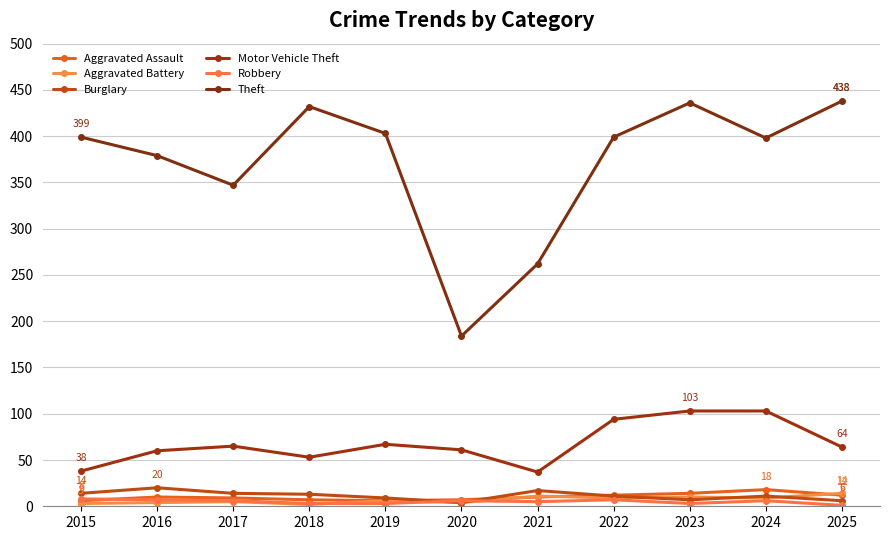

Reading left to right, list all the values displayed in this chart.

Aggravated Assault: 6	10	9	7	6	7	10	12	14	18	12
Aggravated Battery: 3	4	5	2	6	4	11	9	10	9	14
Burglary: 14	20	14	13	9	4	17	11	7	11	6
Motor Vehicle Theft: 38	60	65	53	67	61	37	94	103	103	64
Robbery: 8	7	6	3	3	6	5	7	3	6	1
Theft: 399	379	347	432	403	184	262	399	436	398	438